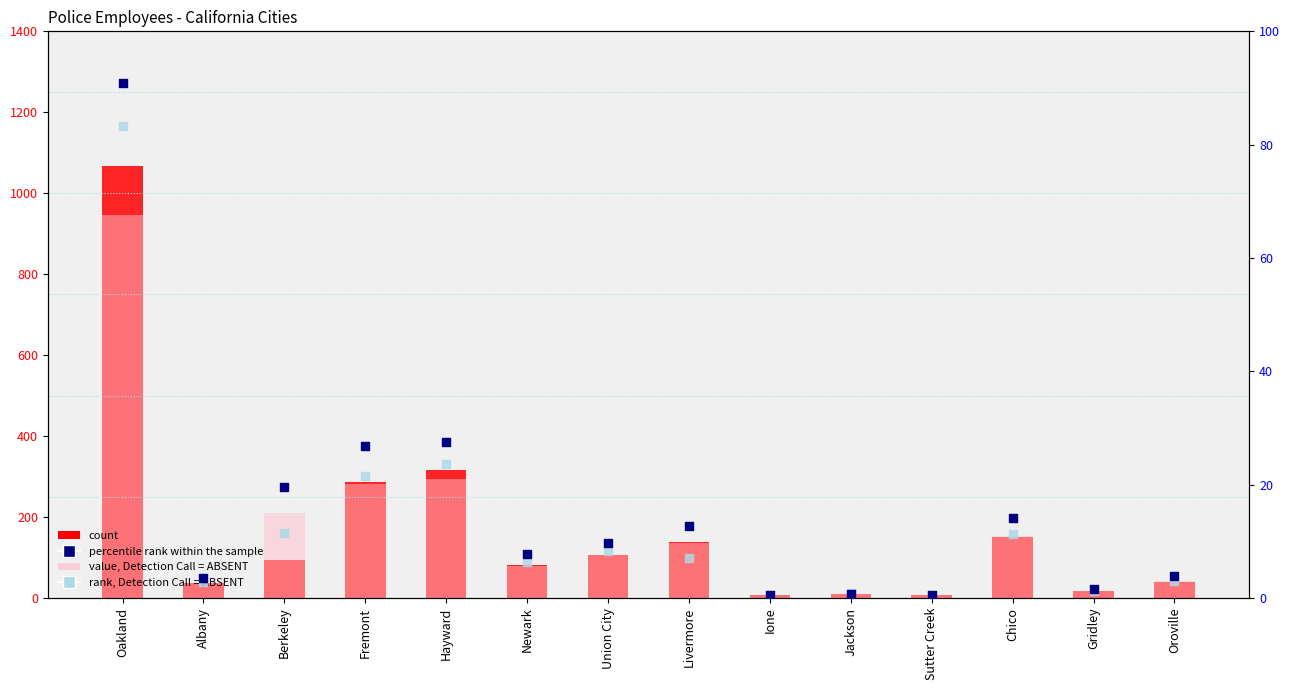

What are all the series names shown in the legend?

count, value, Detection Call = ABSENT, percentile rank within the sample, rank, Detection Call = ABSENT